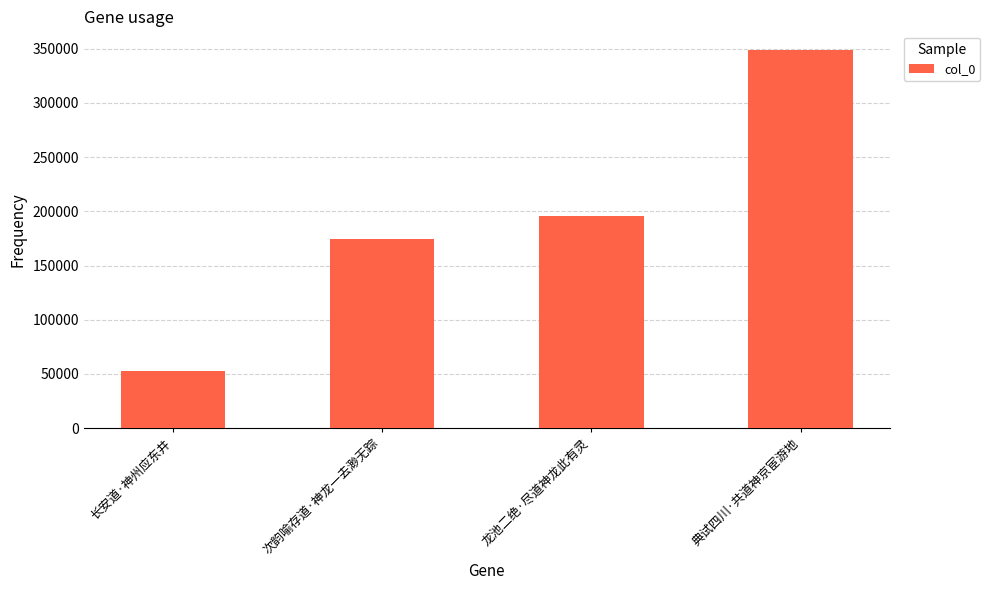

How many bars are there in total?

4